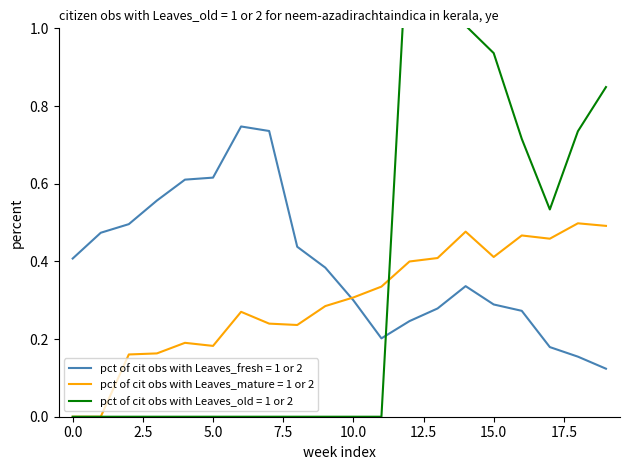

Which category has the highest value across all series?

12